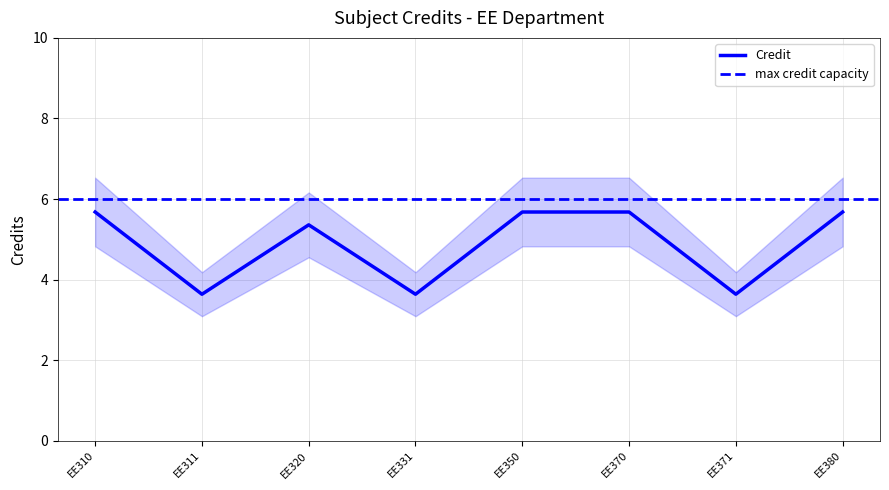

Is it true that the value at EE311 is 2.4?

False